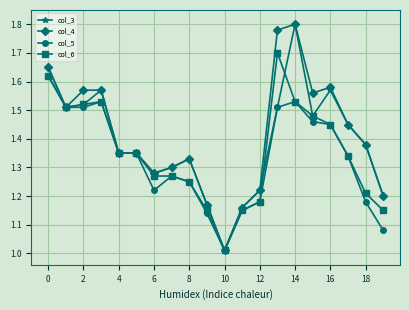

How many lines are shown in the chart?

4